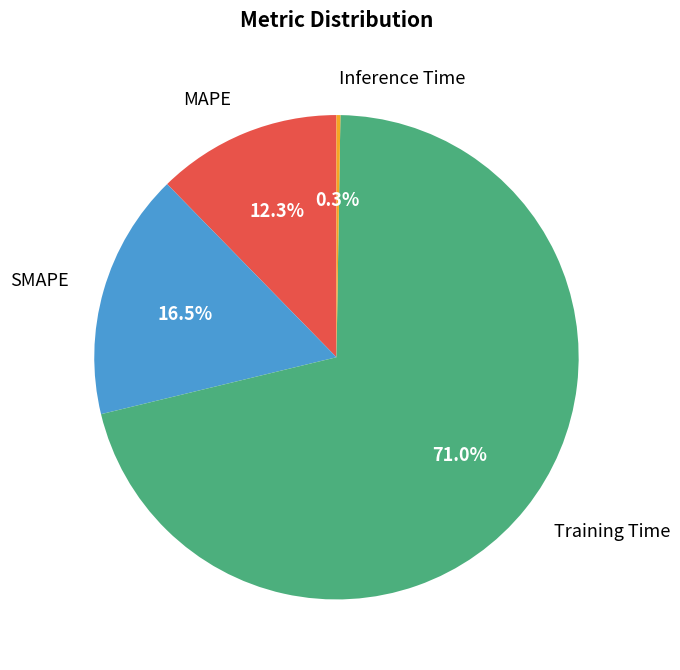

Is there any slice that represents more than half of the pie?

Yes